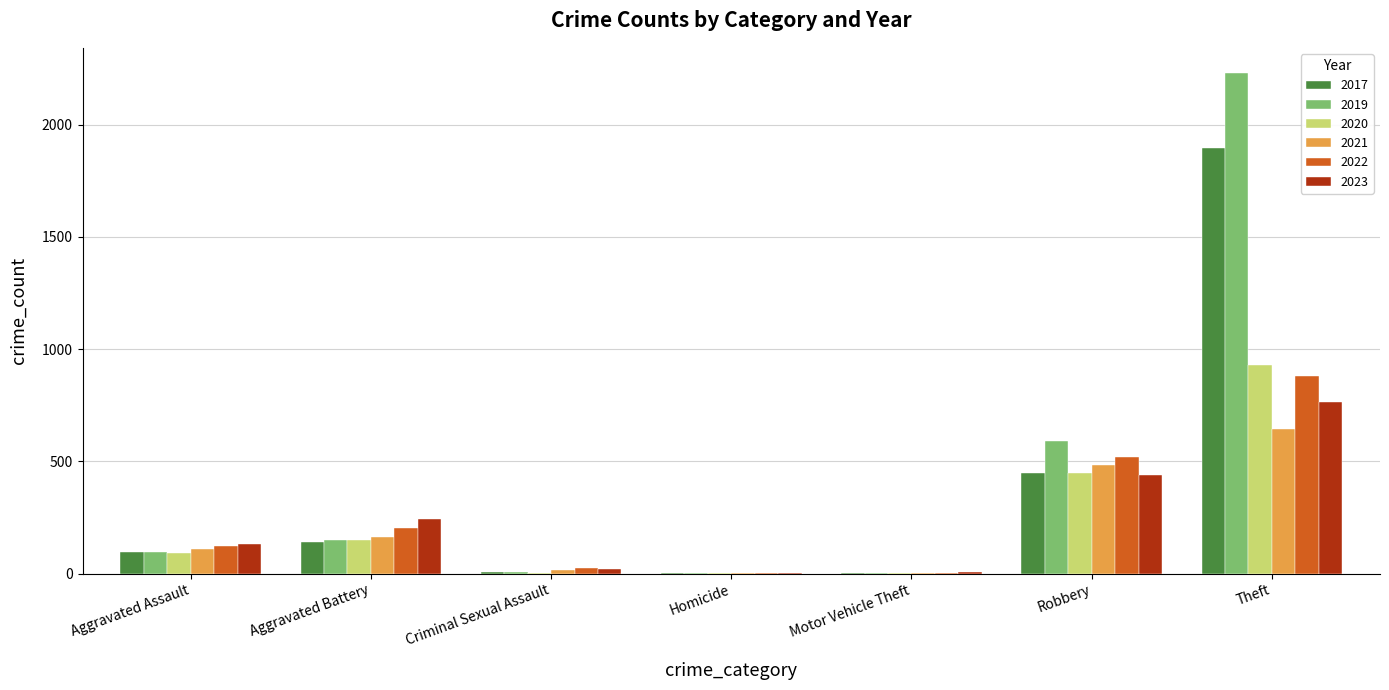

How many groups of bars are there?

7